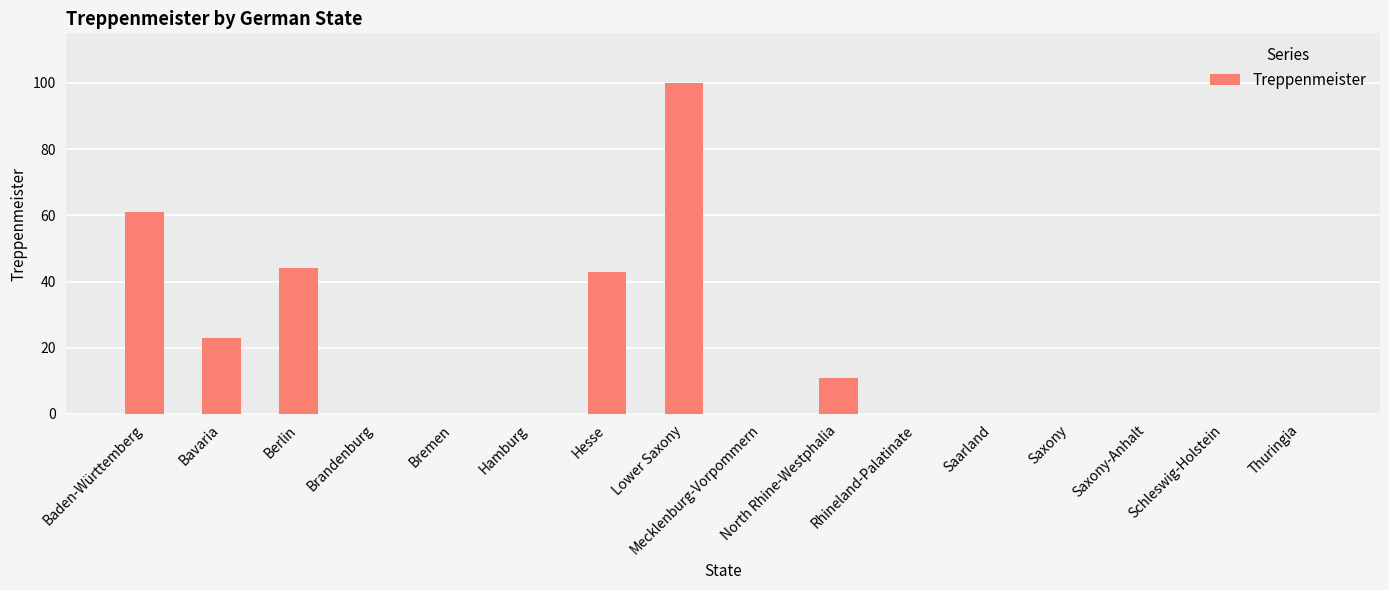

What is the greatest value displayed?

100